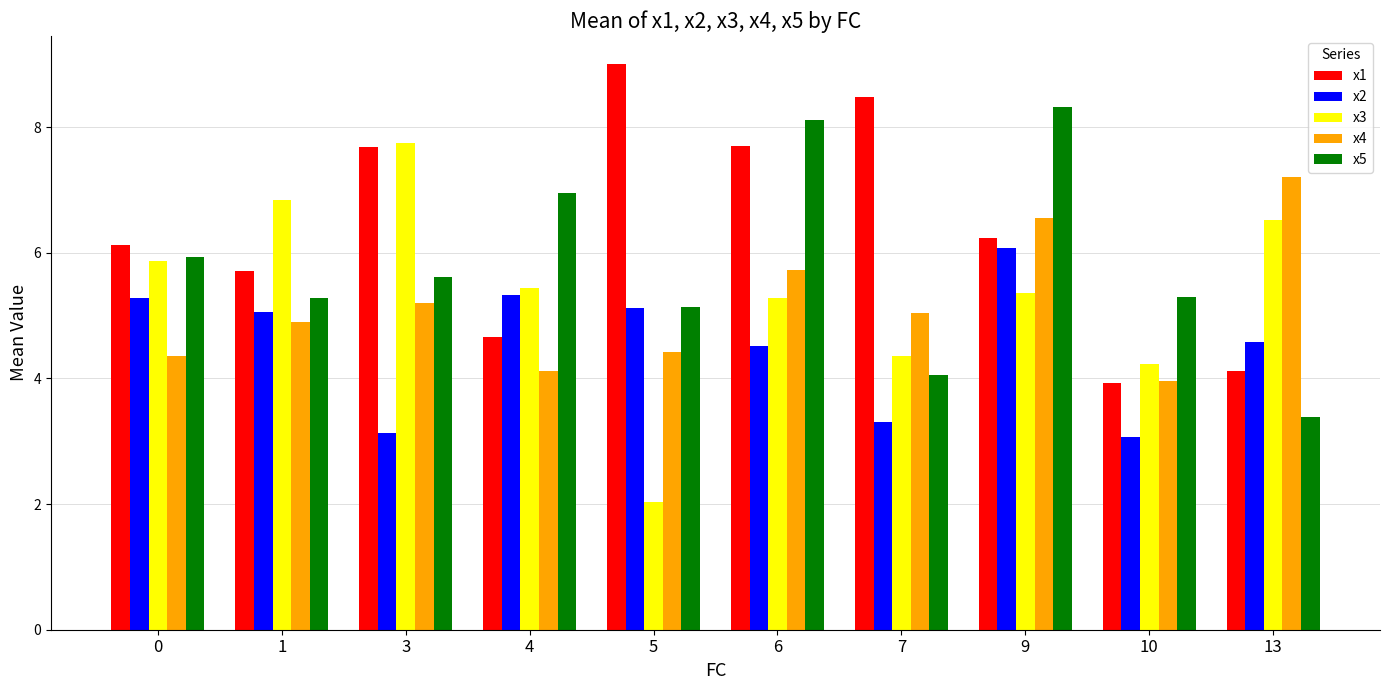

Between 1 and 4, which series saw the biggest shift?

x5